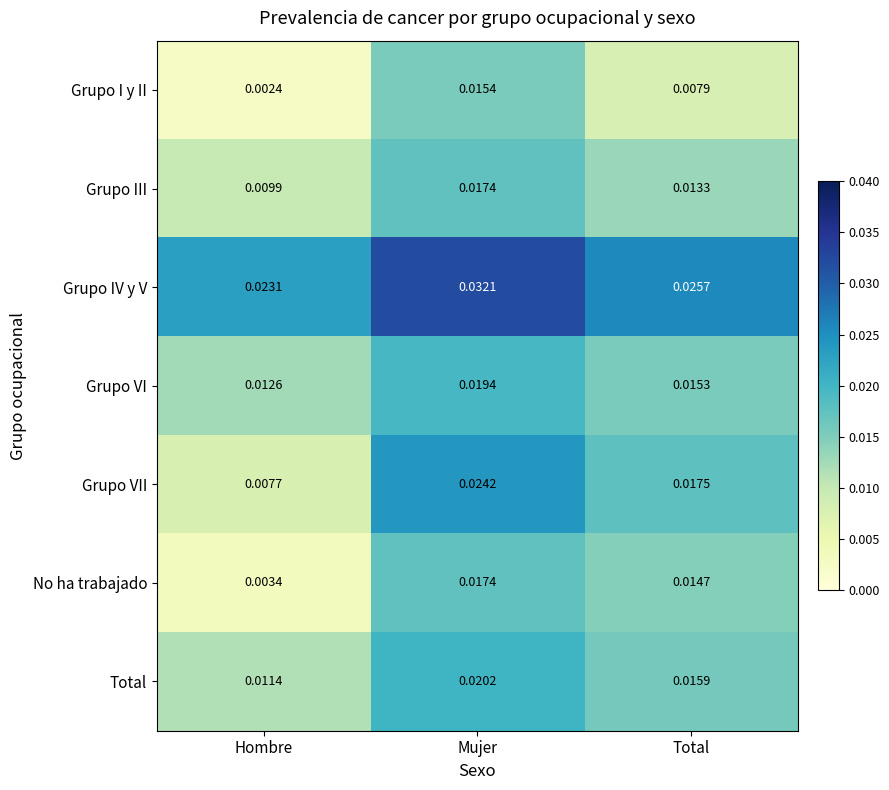

At which label is Grupo VII closest to 0?

Hombre